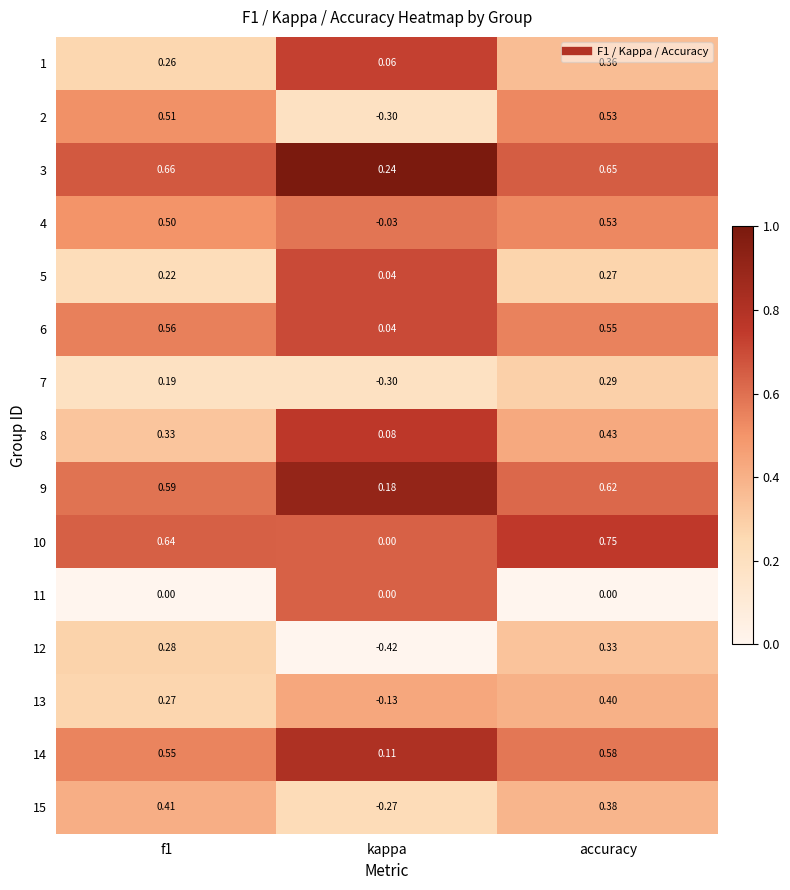

How many values in 4 are above zero?

2